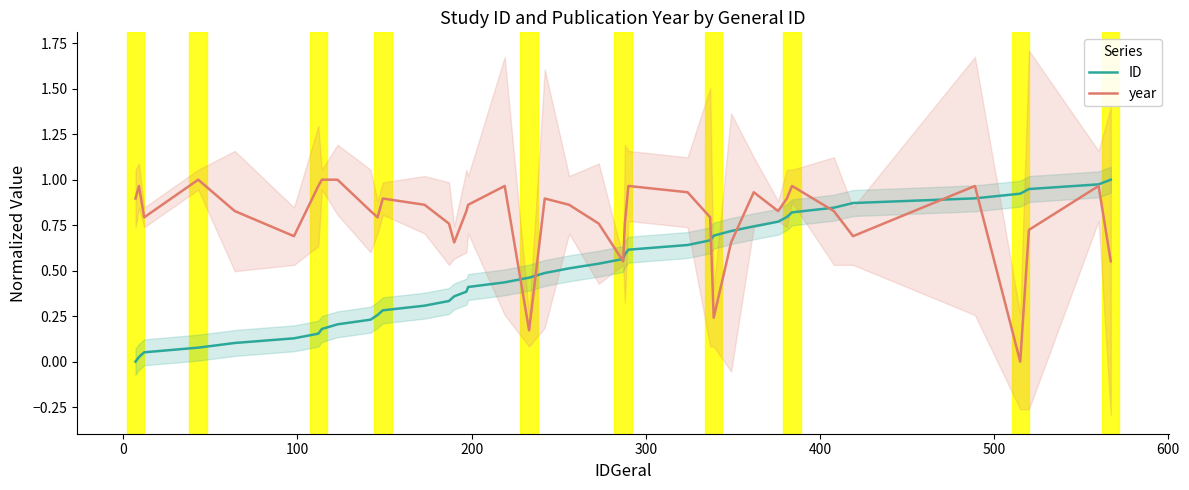

True or false: year has more than 0 interior local peaks.

True